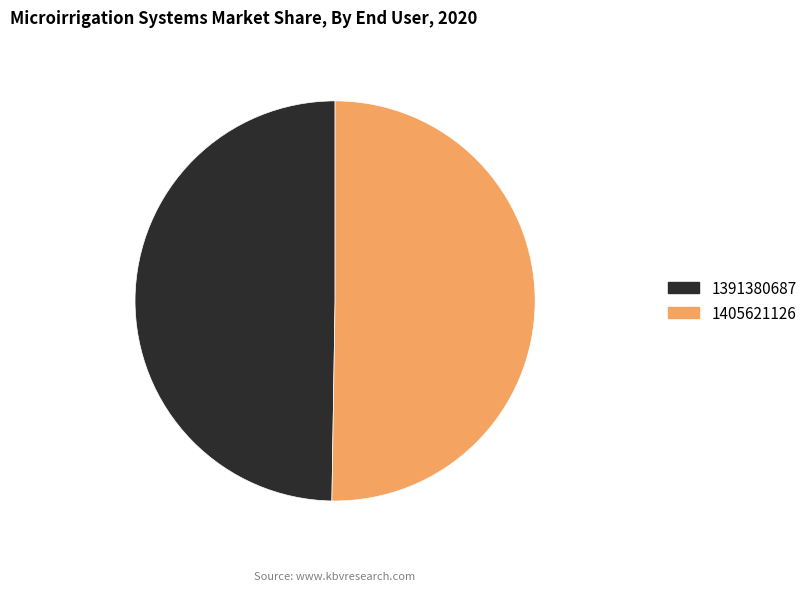

Which slice is the smallest?

1391380687